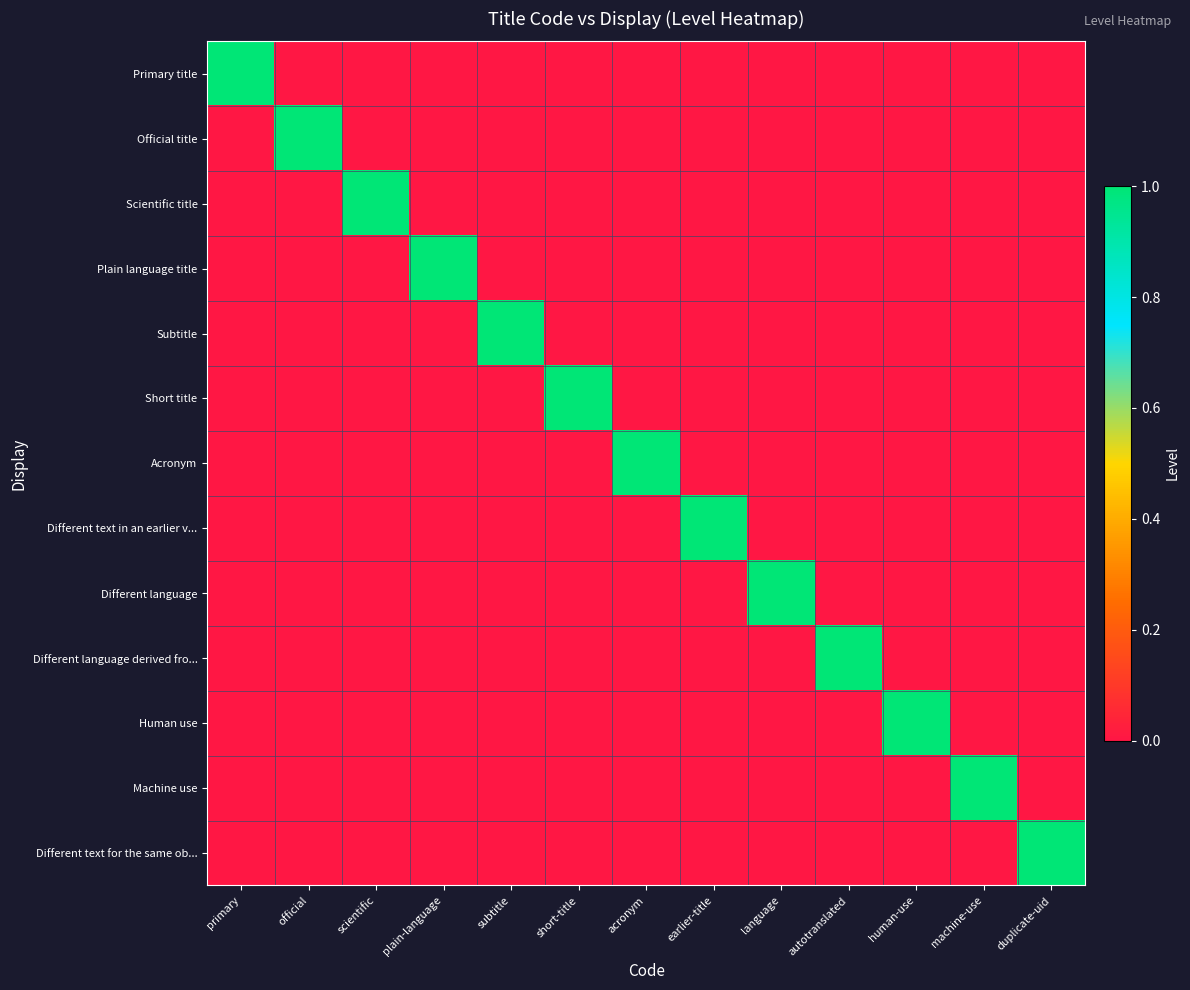

Reading left to right, extract all data points from this chart.

Primary title: primary=1	official=0	scientific=0	plain-language=0	subtitle=0	short-title=0	acronym=0	earlier-title=0	language=0	autotranslated=0	human-use=0	machine-use=0	duplicate-uid=0
Official title: primary=0	official=1	scientific=0	plain-language=0	subtitle=0	short-title=0	acronym=0	earlier-title=0	language=0	autotranslated=0	human-use=0	machine-use=0	duplicate-uid=0
Scientific title: primary=0	official=0	scientific=1	plain-language=0	subtitle=0	short-title=0	acronym=0	earlier-title=0	language=0	autotranslated=0	human-use=0	machine-use=0	duplicate-uid=0
Plain language title: primary=0	official=0	scientific=0	plain-language=1	subtitle=0	short-title=0	acronym=0	earlier-title=0	language=0	autotranslated=0	human-use=0	machine-use=0	duplicate-uid=0
Subtitle: primary=0	official=0	scientific=0	plain-language=0	subtitle=1	short-title=0	acronym=0	earlier-title=0	language=0	autotranslated=0	human-use=0	machine-use=0	duplicate-uid=0
Short title: primary=0	official=0	scientific=0	plain-language=0	subtitle=0	short-title=1	acronym=0	earlier-title=0	language=0	autotranslated=0	human-use=0	machine-use=0	duplicate-uid=0
Acronym: primary=0	official=0	scientific=0	plain-language=0	subtitle=0	short-title=0	acronym=1	earlier-title=0	language=0	autotranslated=0	human-use=0	machine-use=0	duplicate-uid=0
Different text in an earlier v...: primary=0	official=0	scientific=0	plain-language=0	subtitle=0	short-title=0	acronym=0	earlier-title=1	language=0	autotranslated=0	human-use=0	machine-use=0	duplicate-uid=0
Different language: primary=0	official=0	scientific=0	plain-language=0	subtitle=0	short-title=0	acronym=0	earlier-title=0	language=1	autotranslated=0	human-use=0	machine-use=0	duplicate-uid=0
Different language derived fro...: primary=0	official=0	scientific=0	plain-language=0	subtitle=0	short-title=0	acronym=0	earlier-title=0	language=0	autotranslated=1	human-use=0	machine-use=0	duplicate-uid=0
Human use: primary=0	official=0	scientific=0	plain-language=0	subtitle=0	short-title=0	acronym=0	earlier-title=0	language=0	autotranslated=0	human-use=1	machine-use=0	duplicate-uid=0
Machine use: primary=0	official=0	scientific=0	plain-language=0	subtitle=0	short-title=0	acronym=0	earlier-title=0	language=0	autotranslated=0	human-use=0	machine-use=1	duplicate-uid=0
Different text for the same ob...: primary=0	official=0	scientific=0	plain-language=0	subtitle=0	short-title=0	acronym=0	earlier-title=0	language=0	autotranslated=0	human-use=0	machine-use=0	duplicate-uid=1